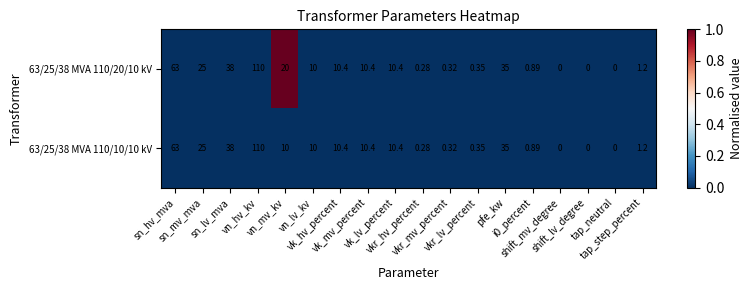

Reading left to right, transcribe all the data shown in this chart.

63/25/38 MVA 110/20/10 kV: sn_hv_mva=63	sn_mv_mva=25	sn_lv_mva=38	vn_hv_kv=110	vn_mv_kv=20	vn_lv_kv=10	vk_hv_percent=10	vk_mv_percent=10	vk_lv_percent=10	vkr_hv_percent=0	vkr_mv_percent=0	vkr_lv_percent=0	pfe_kw=35	i0_percent=1	shift_mv_degree=0	shift_lv_degree=0	tap_neutral=0	tap_step_percent=1
63/25/38 MVA 110/10/10 kV: sn_hv_mva=63	sn_mv_mva=25	sn_lv_mva=38	vn_hv_kv=110	vn_mv_kv=10	vn_lv_kv=10	vk_hv_percent=10	vk_mv_percent=10	vk_lv_percent=10	vkr_hv_percent=0	vkr_mv_percent=0	vkr_lv_percent=0	pfe_kw=35	i0_percent=1	shift_mv_degree=0	shift_lv_degree=0	tap_neutral=0	tap_step_percent=1